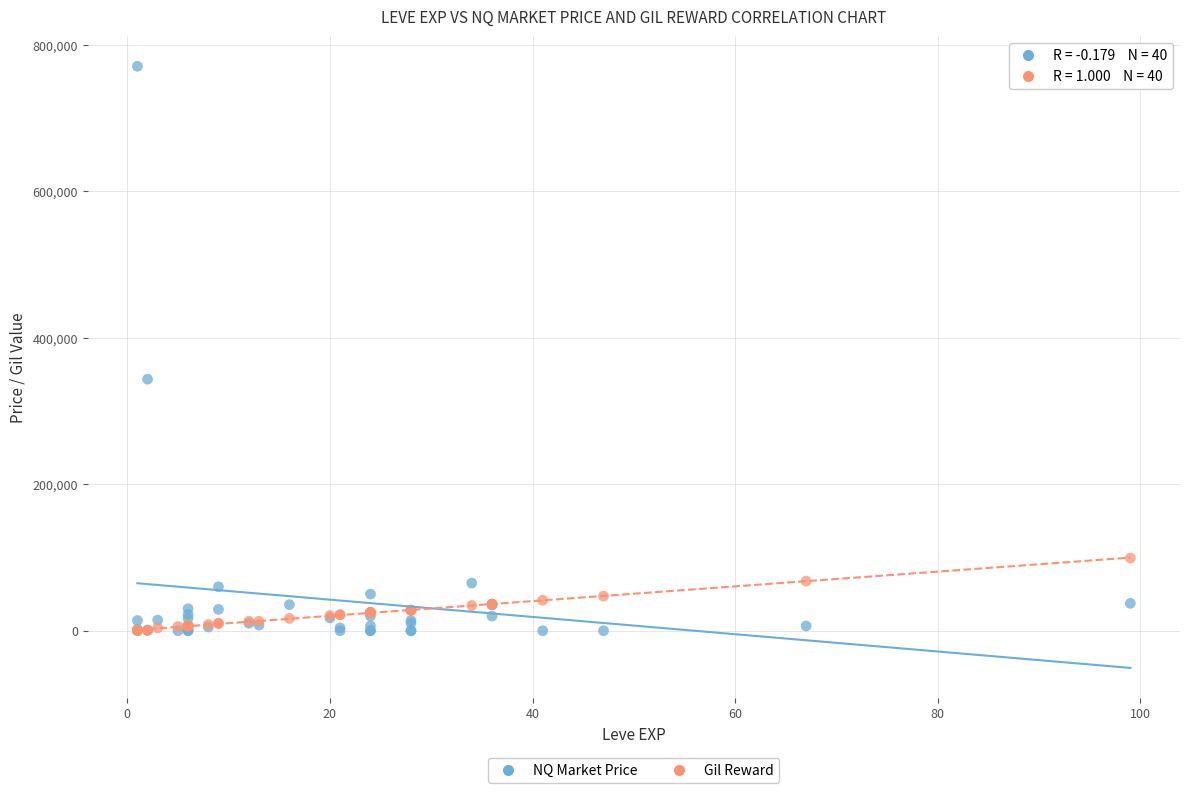

Which series has the widest spread of Y values?

NQ Market Price